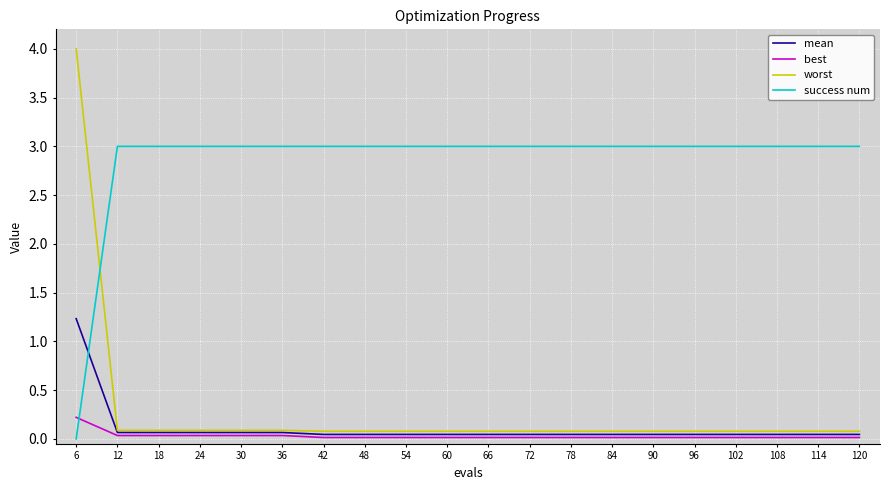

At which category is the sum across all series the highest?

6